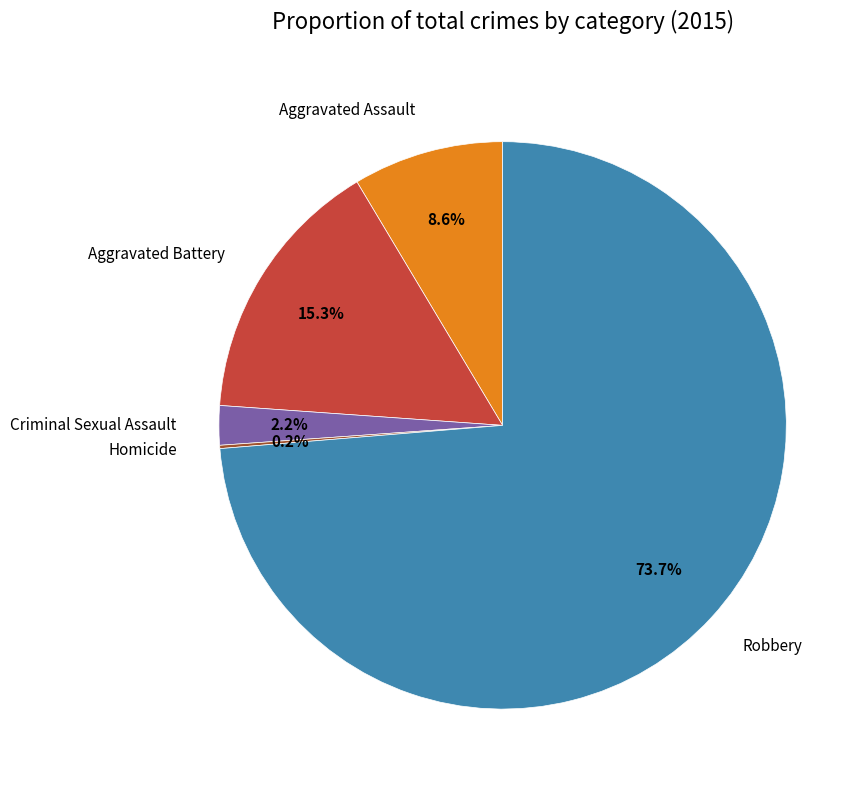

Does Robbery represent more than half of the total?

Yes